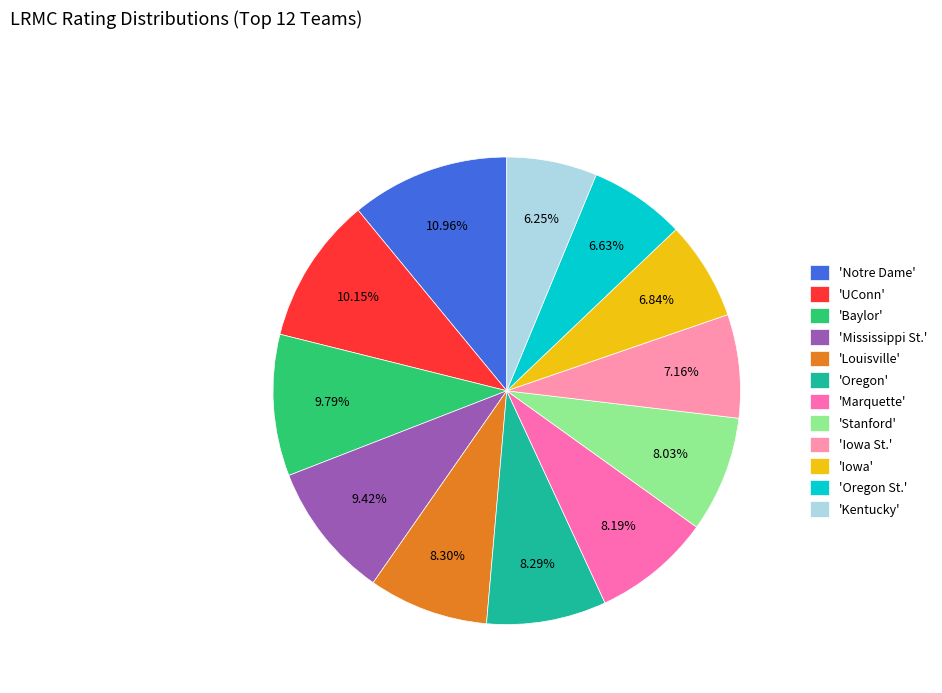

Is 'UConn' the majority of the pie?

No